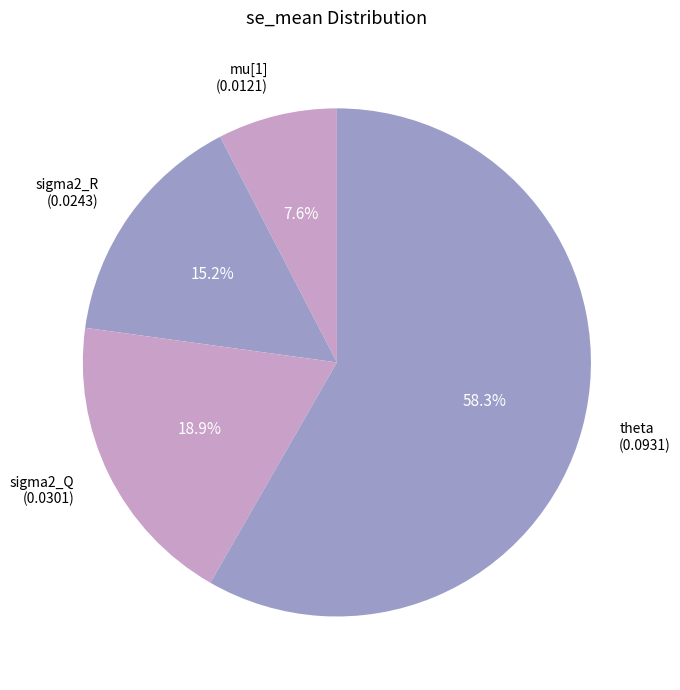

Which slice represents more than half of the pie?

theta